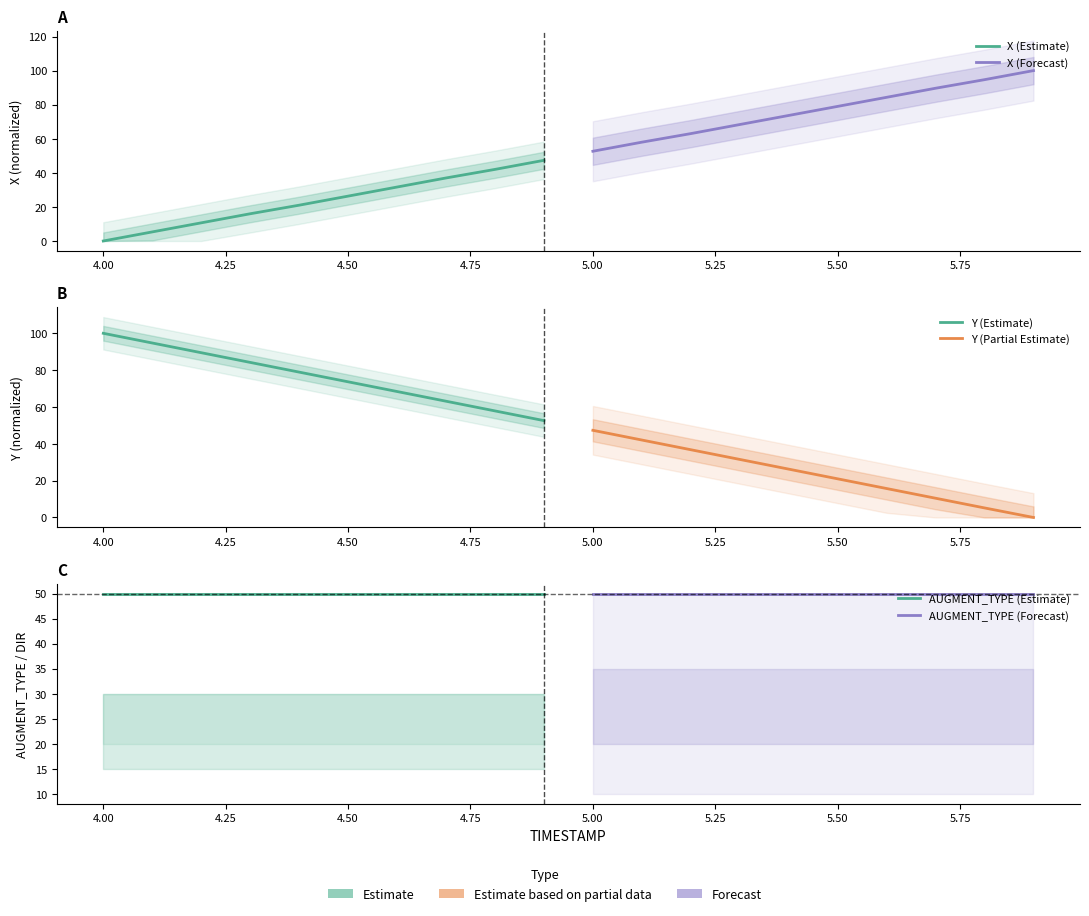

True or false: AUGMENT_TYPE (Forecast) has a value of 50.0 at 5.25.

True